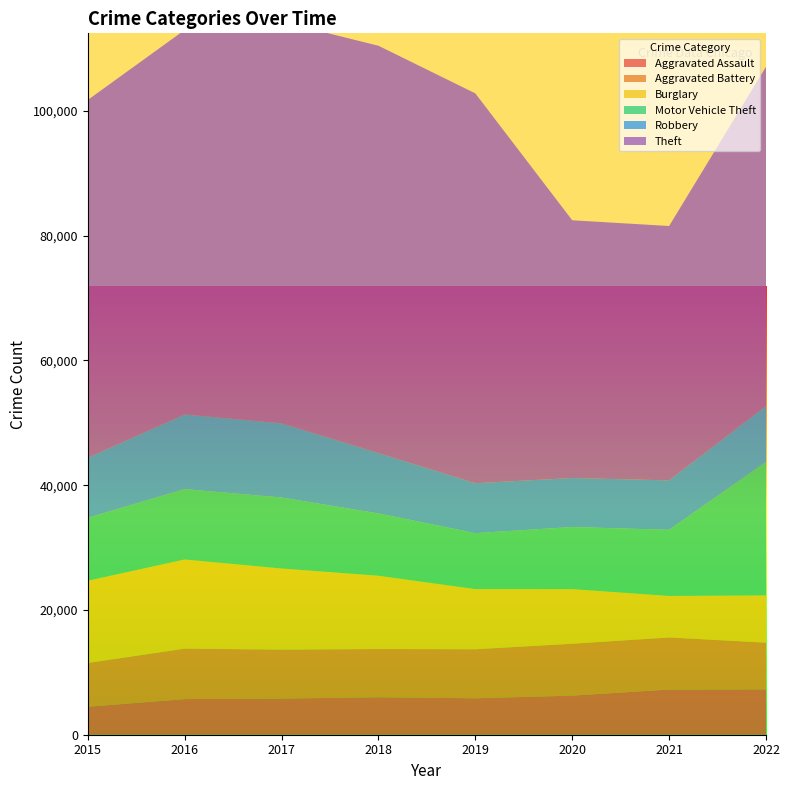

Reading left to right, extract all data points from this chart.

Aggravated Assault: 2015=4480	2016=5712	2017=5793	2018=6001	2019=5840	2020=6263	2021=7243	2022=7269
Aggravated Battery: 2015=7018	2016=8085	2017=7845	2018=7734	2019=7857	2020=8319	2021=8346	2022=7489
Burglary: 2015=13184	2016=14289	2017=13001	2018=11746	2019=9639	2020=8756	2021=6658	2022=7576
Motor Vehicle Theft: 2015=10068	2016=11286	2017=11380	2018=9983	2019=8977	2020=9952	2021=10596	2022=21374
Robbery: 2015=9638	2016=11960	2017=11880	2018=9679	2019=7994	2020=7856	2021=7920	2022=8972
Theft: 2015=57350	2016=61618	2017=64380	2018=65284	2019=62484	2020=41308	2021=40771	2022=54382